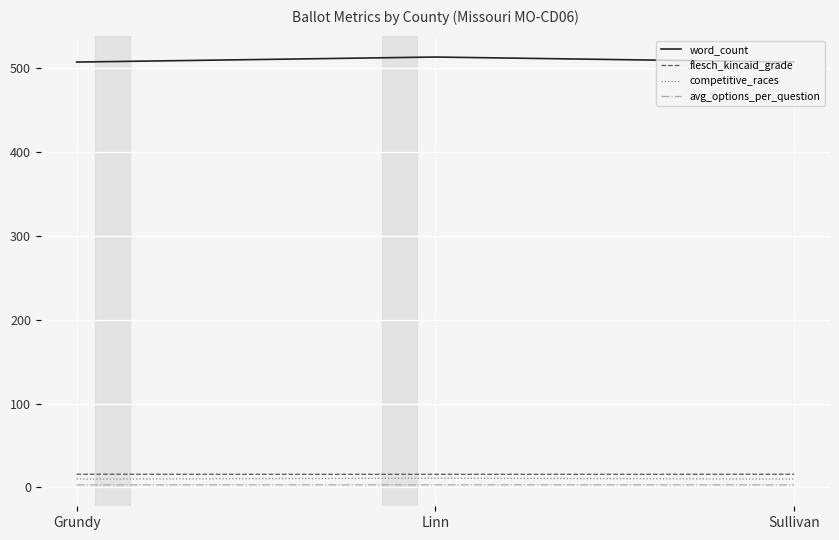

Is the value of competitive_races at Grundy greater than the value of word_count at Sullivan?

No